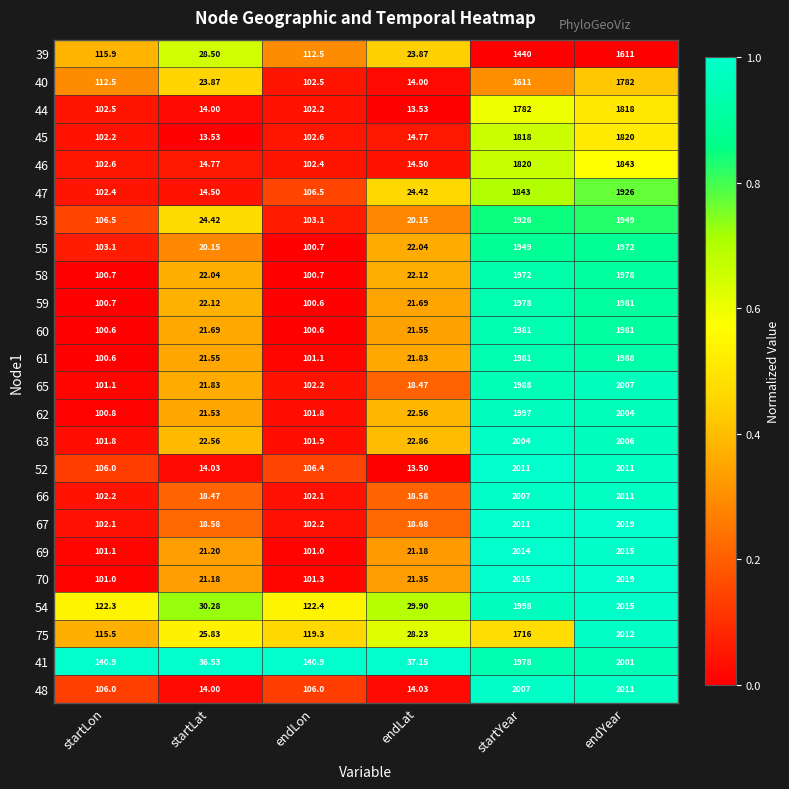

Where is 75 nearest to the value 1018?

startYear